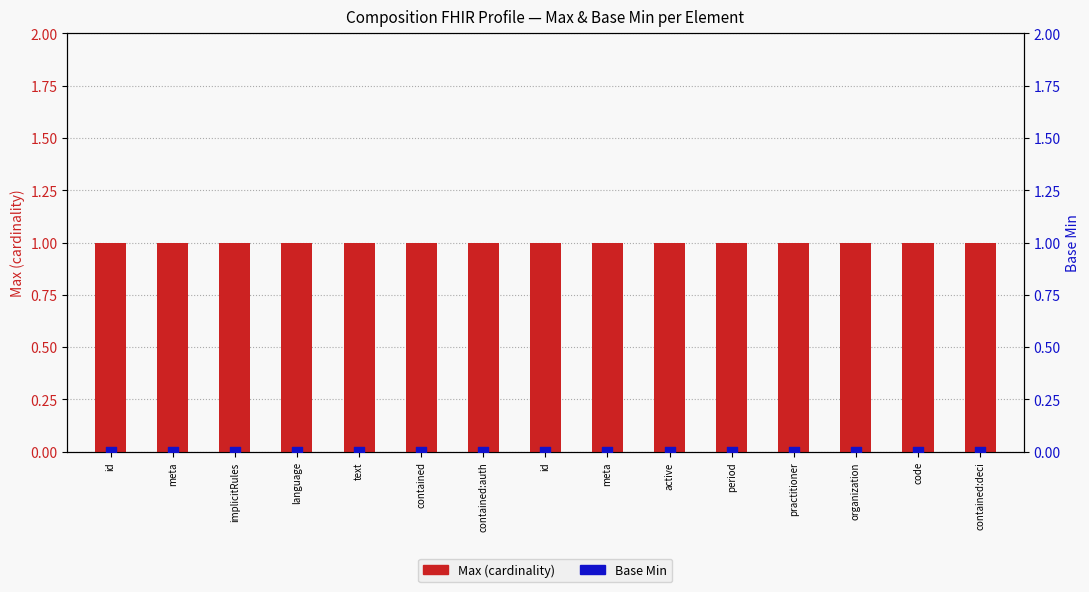

Which series reaches the minimum Y coordinate?

Base Min